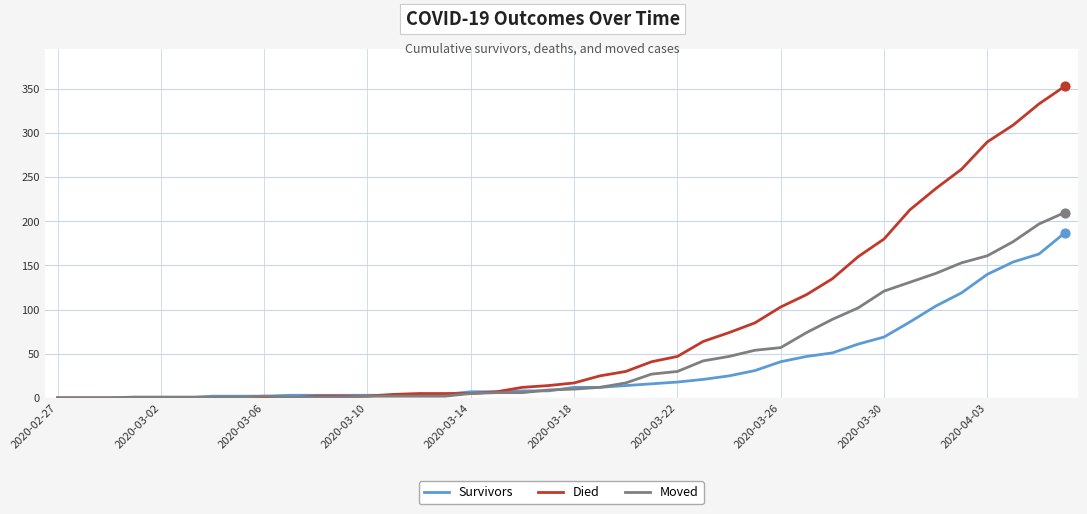

Which series has the widest spread of values?

Died